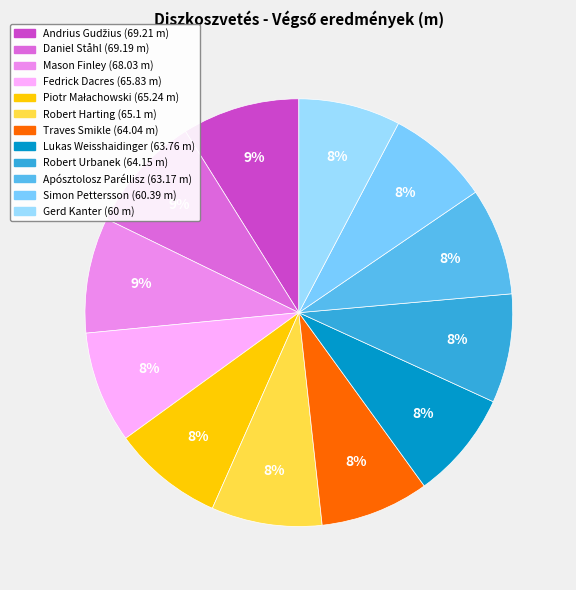

Is it true that Apósztolosz Paréllisz is 1% of the pie?

False